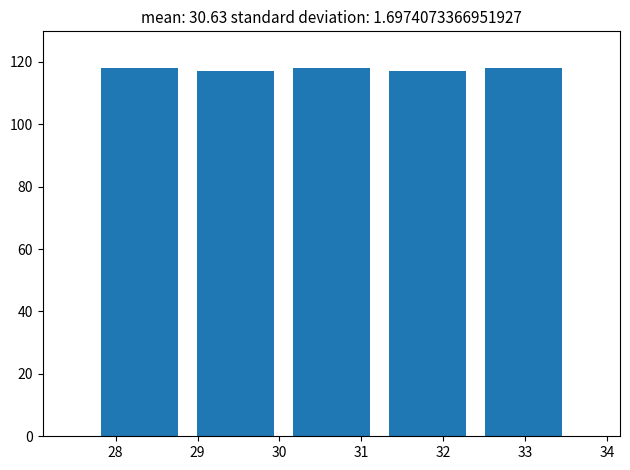

Reading left to right, transcribe this chart: for each bar, give the range it covers on the x-axis and its height. Neither the bar edges nor the heights are printed on the chart, so give them approximately, as read against the axes.

27.7 to 28.9: 118
28.9 to 30.0: 118
30.0 to 31.2: 118
31.2 to 32.4: 118
32.4 to 33.6: 118